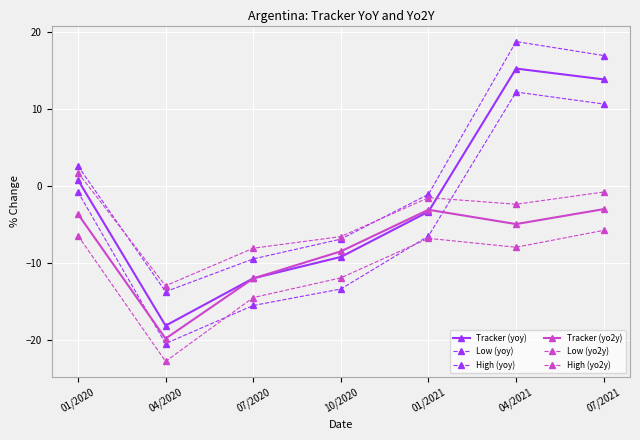

Reading right to left, list all the values displayed in this chart.

Tracker (yoy): 07/2021=13.9	04/2021=15.3	01/2021=-3.3	10/2020=-9.2	07/2020=-11.9	04/2020=-18.1	01/2020=0.9
Low (yoy): 07/2021=10.7	04/2021=12.3	01/2021=-6.4	10/2020=-13.3	07/2020=-15.5	04/2020=-20.4	01/2020=-0.7
High (yoy): 07/2021=17.0	04/2021=18.8	01/2021=-1.0	10/2020=-6.8	07/2020=-9.4	04/2020=-13.7	01/2020=2.7
Tracker (yo2y): 07/2021=-2.9	04/2021=-4.9	01/2021=-3.0	10/2020=-8.4	07/2020=-12.0	04/2020=-19.8	01/2020=-3.6
Low (yo2y): 07/2021=-5.7	04/2021=-7.9	01/2021=-6.7	10/2020=-11.9	07/2020=-14.4	04/2020=-22.7	01/2020=-6.4
High (yo2y): 07/2021=-0.7	04/2021=-2.3	01/2021=-1.5	10/2020=-6.5	07/2020=-8.0	04/2020=-12.9	01/2020=1.8